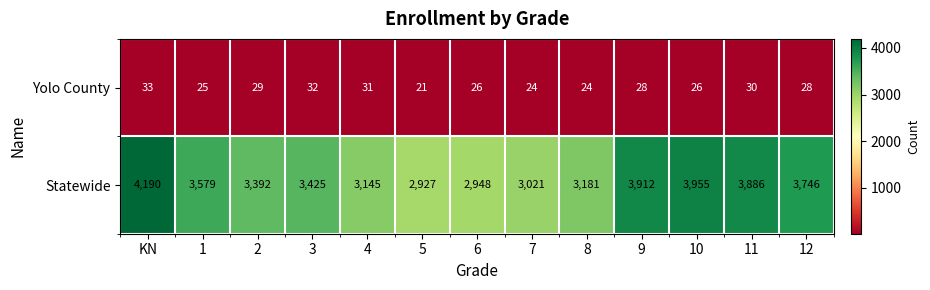

What value does the Statewide series have at 2?

3392